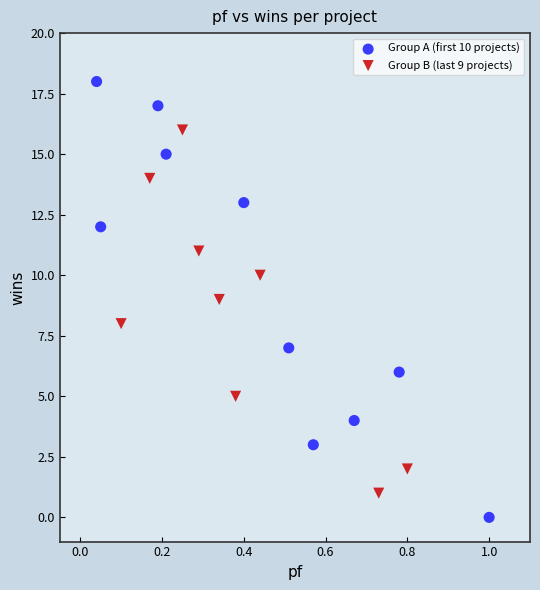

Which series reaches the minimum Y coordinate?

Group A (first 10 projects)